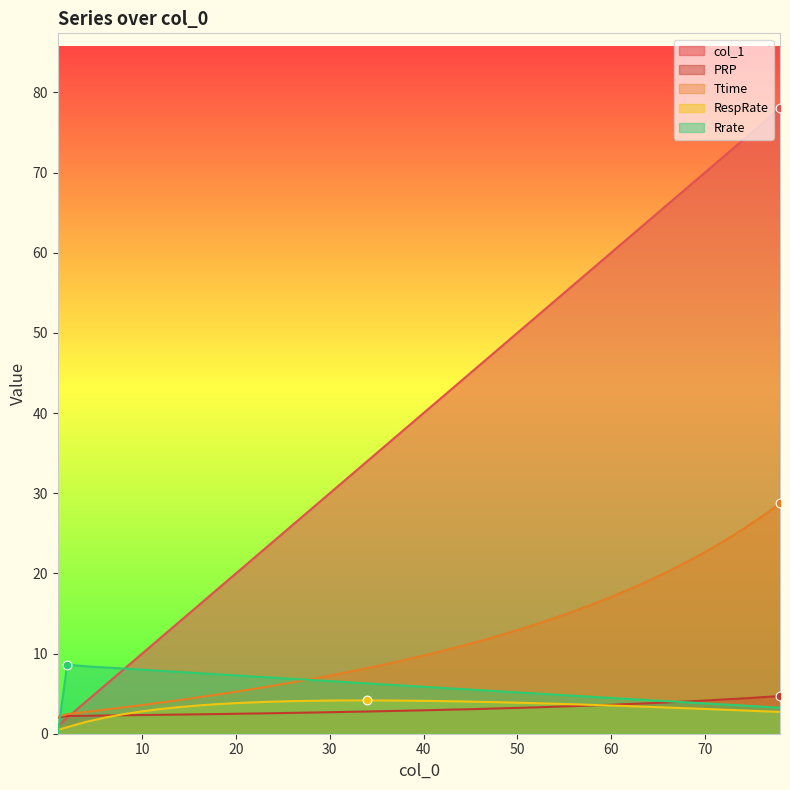

At how many categories does at least one series exceed 33?

23